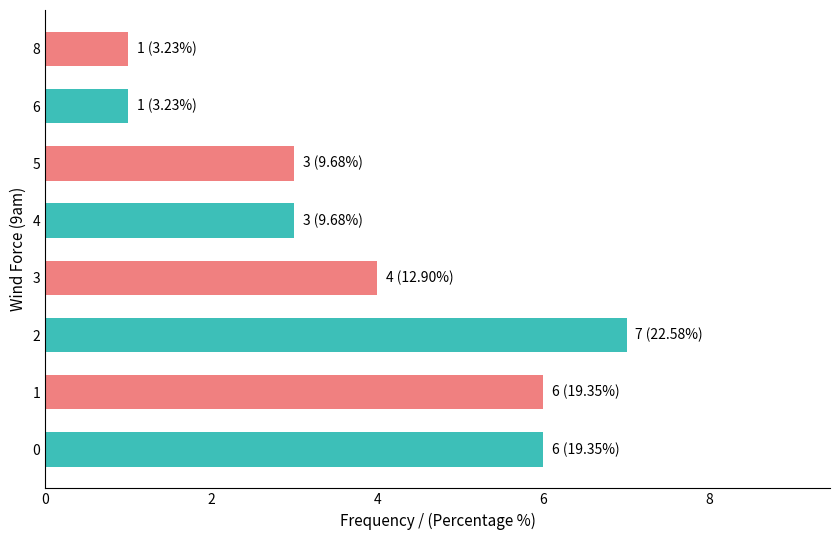

What is the ratio of the value at 2 to the value at 1?

1.2